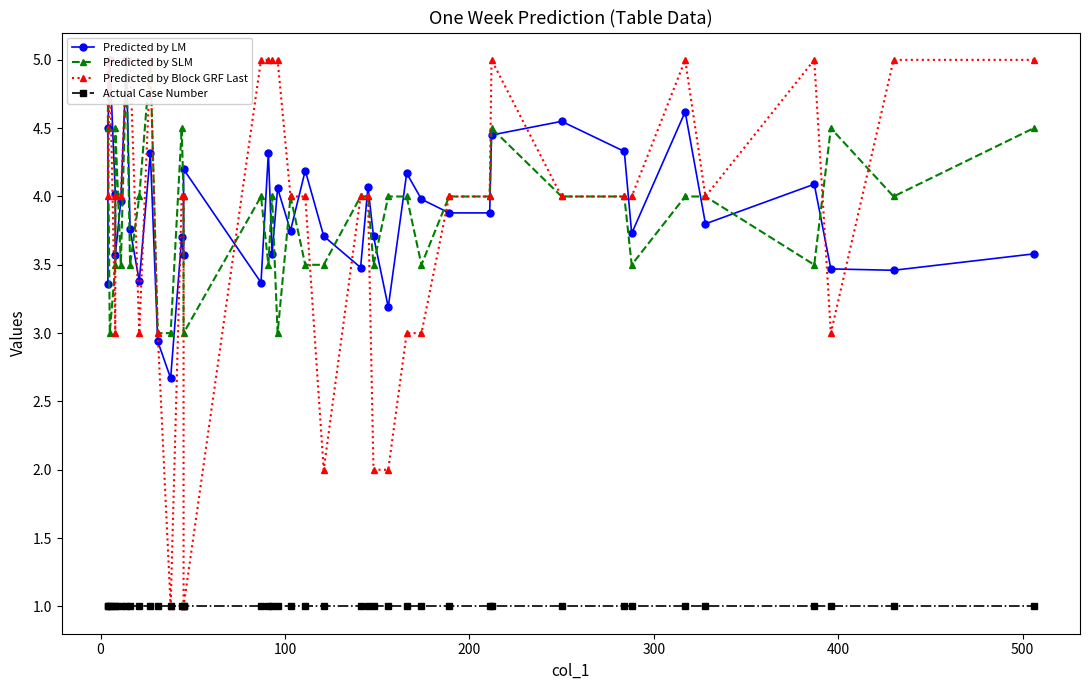

Which series has the largest range (max minus min)?

Predicted by Block GRF Last